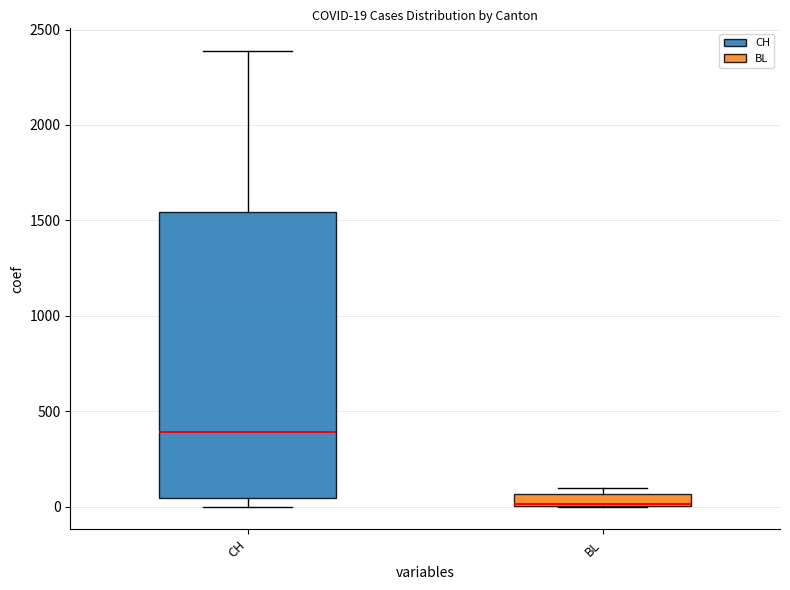

Which box's median line is the lowest?

BL